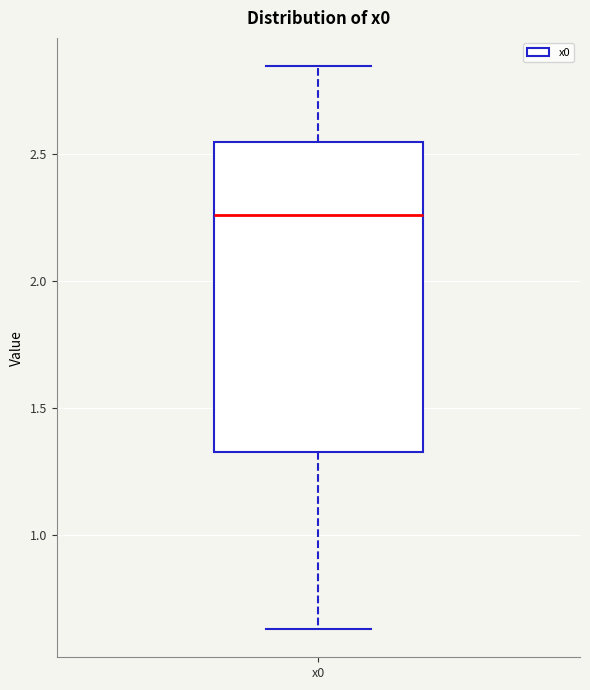

Transcribe this box plot: give where the median line is, the range the box spans, and where the two whiskers end, as read against the y-axis. The values are not printed on the chart, so give them approximately, as read against the axis.

median 2.25, box 1.35 to 2.55, whiskers 0.65 to 2.85